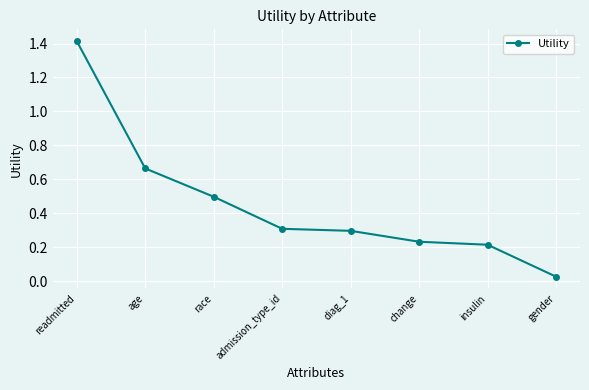

At which label is the value closest to 0?

gender